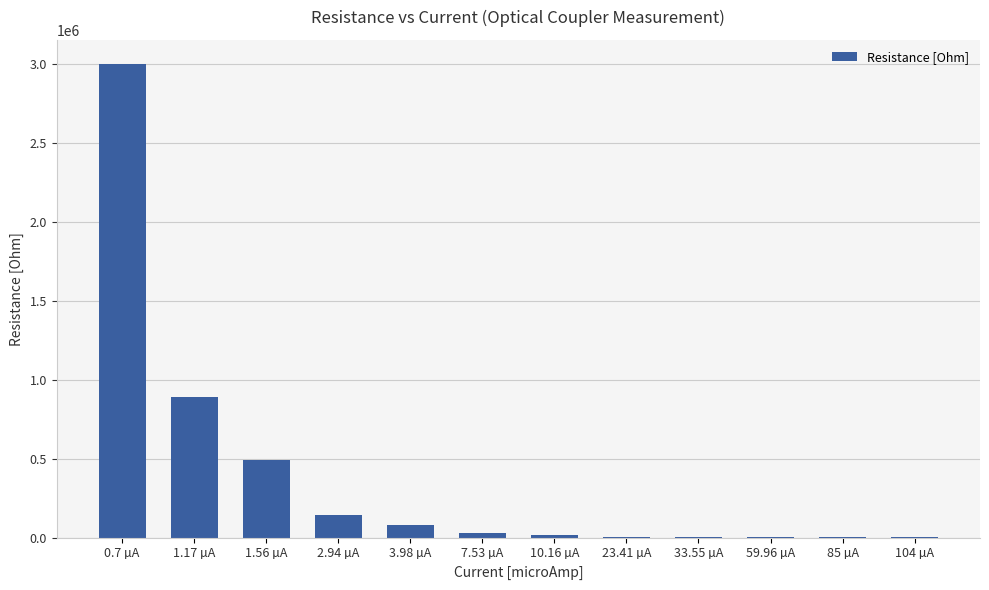

Is it true that the value at 1.17 µA is 892000?

True